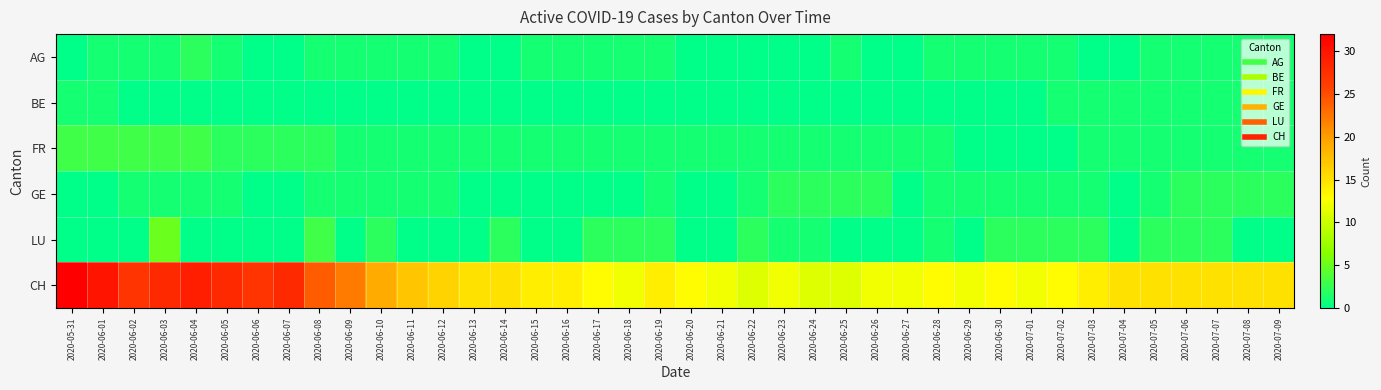

Which label corresponds to the smallest value in the chart?

2020-05-31